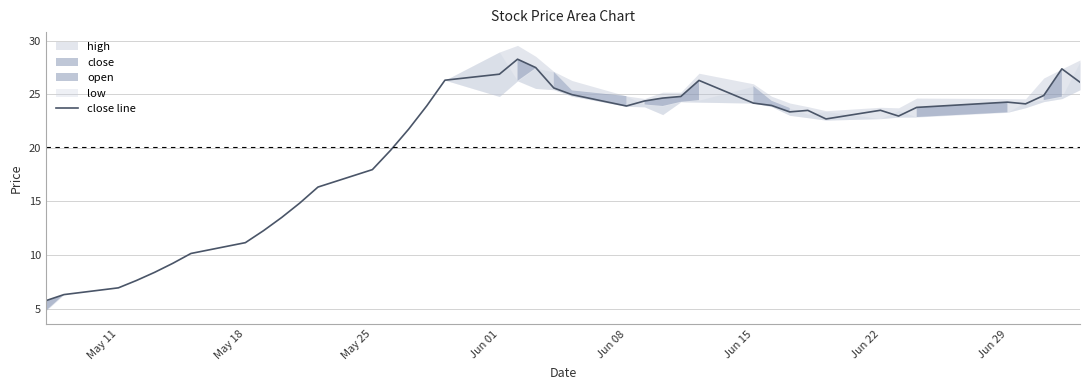

The value of close line at May 11 is 12.0. True or false?

False